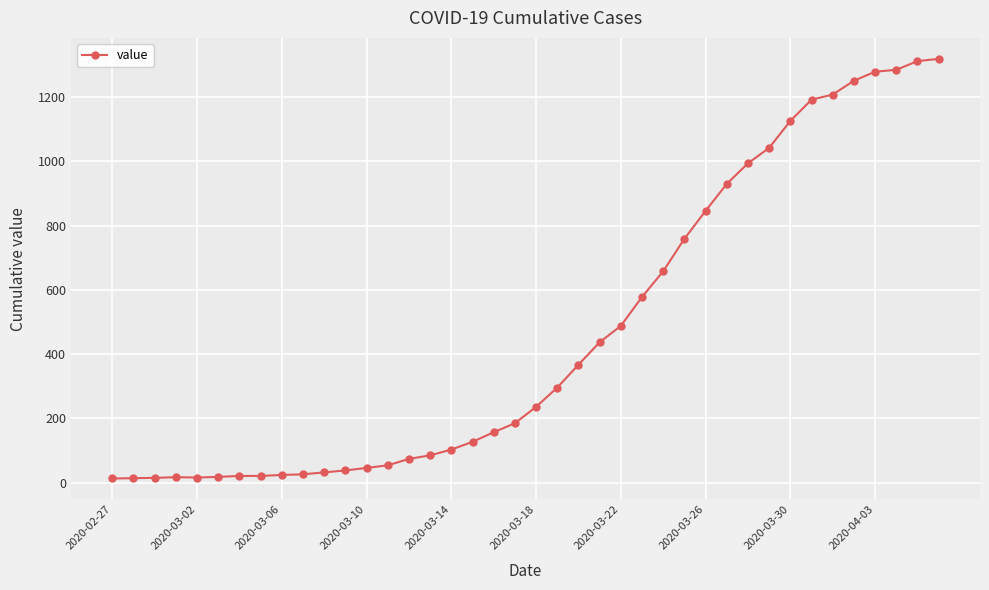

How many lines are shown in the chart?

1